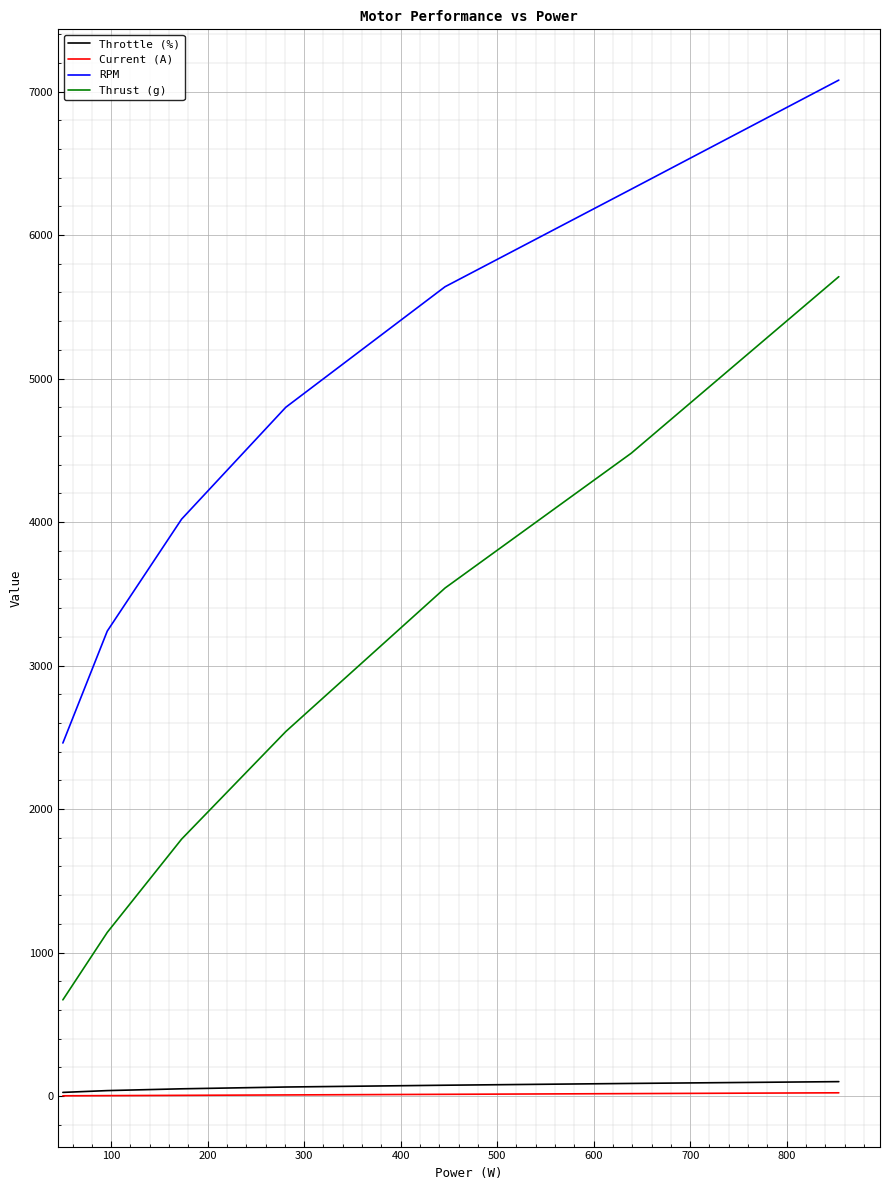

Which series has the largest total across all categories?

RPM